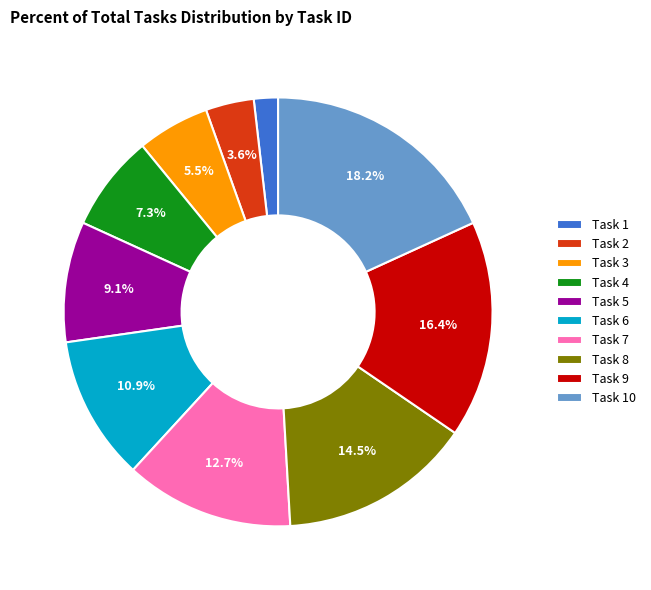

Is Task 3 the majority of the pie?

No